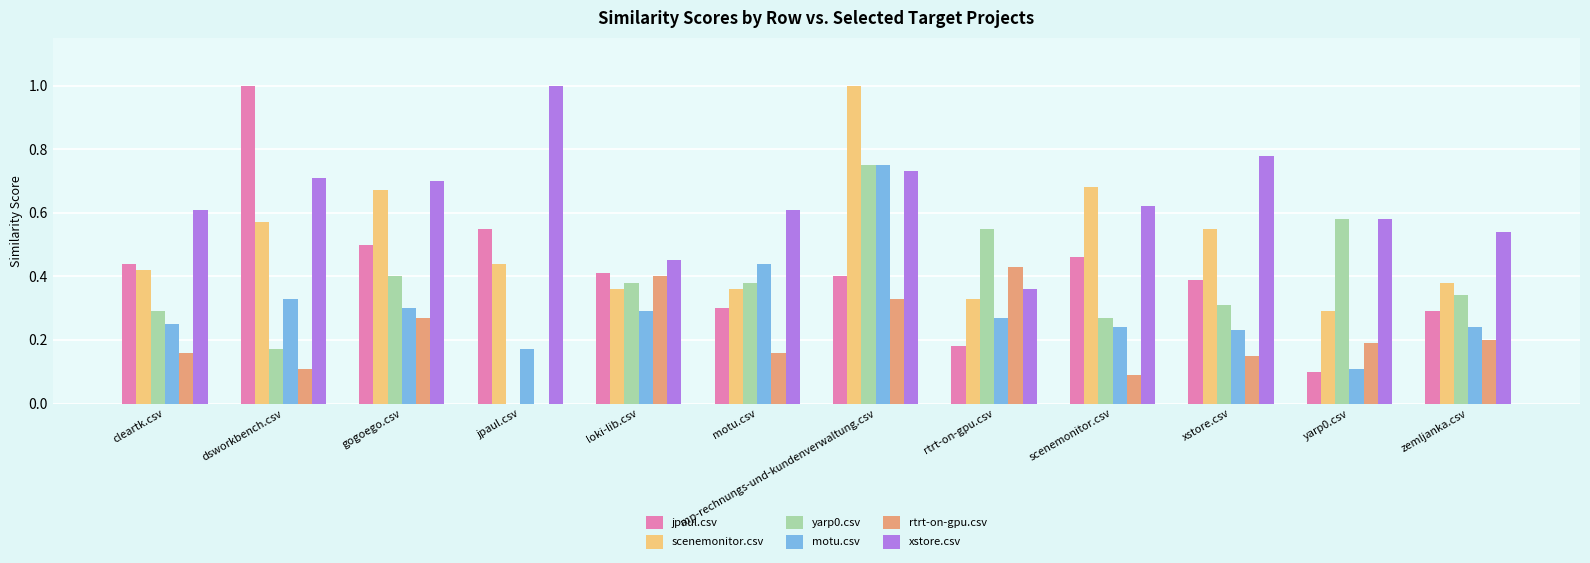

The value of scenemonitor.csv at cleartk.csv is 0.4. True or false?

True